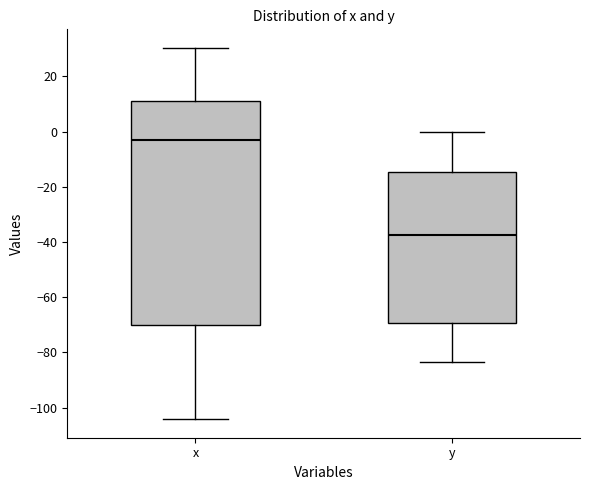

Reading left to right, read every box against the y-axis: the position of its median line, the range the box covers, and the ends of its whiskers. The values are not printed on the chart, so give them approximately, as read against the axis.

x: median -2, box -70 to 12, whiskers -104 to 30
y: median -38, box -70 to -14, whiskers -84 to 0